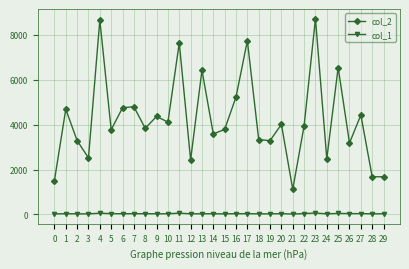

At how many categories does at least one series exceed 135?

30